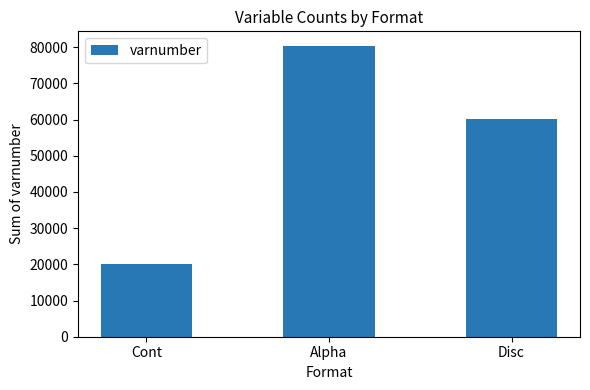

How many values are between 20082 and 80369?

3